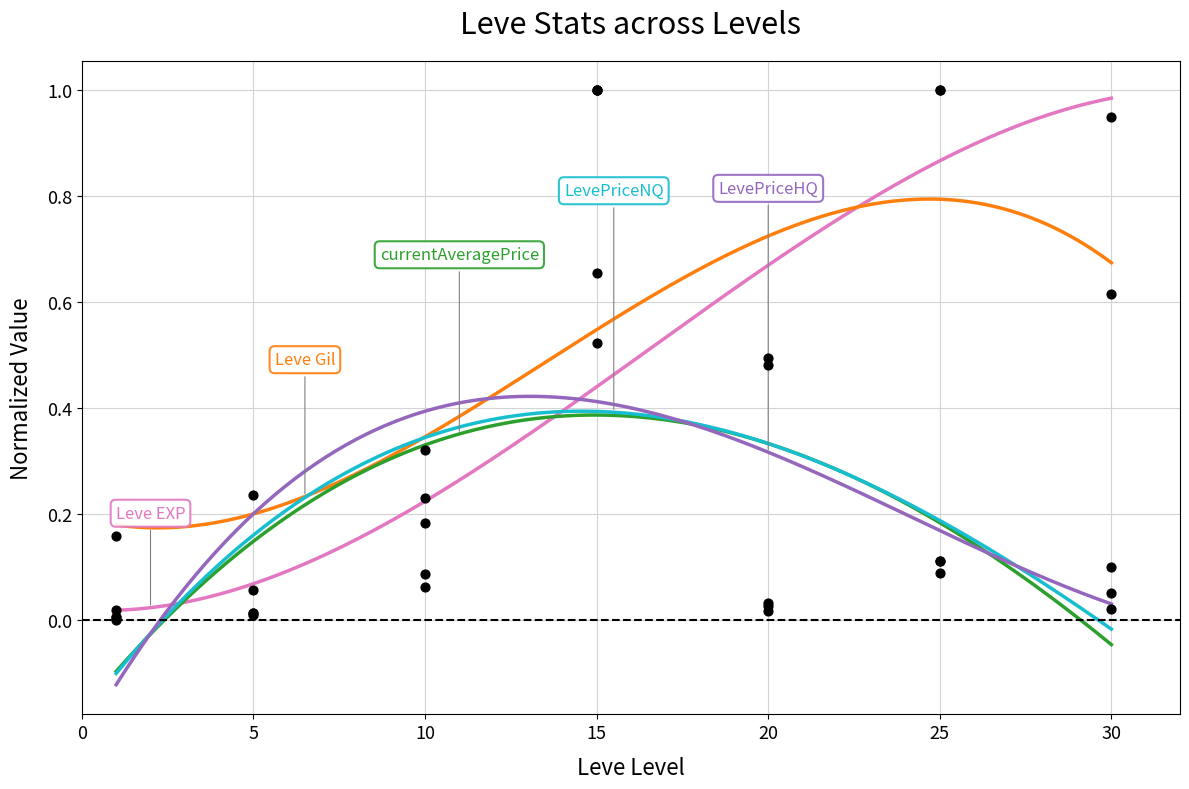

Which series reaches the minimum Y coordinate?

LevePriceHQ